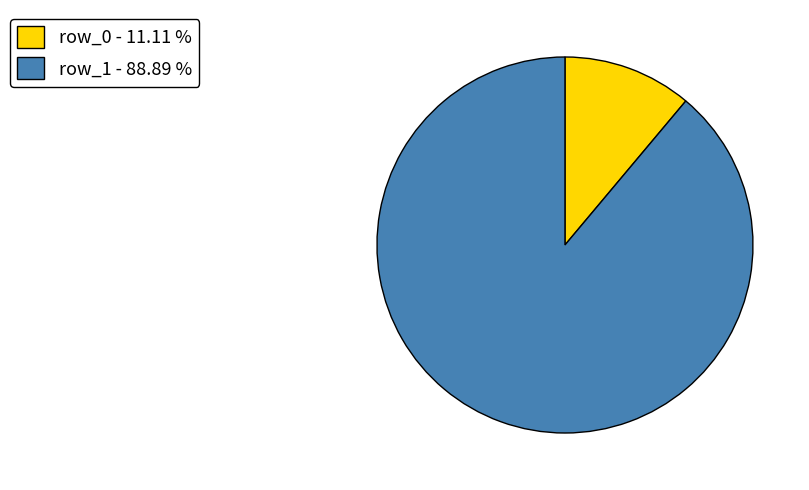

Between row_0 - 11.11 % and row_1 - 88.89 %, which is larger?

row_1 - 88.89 %